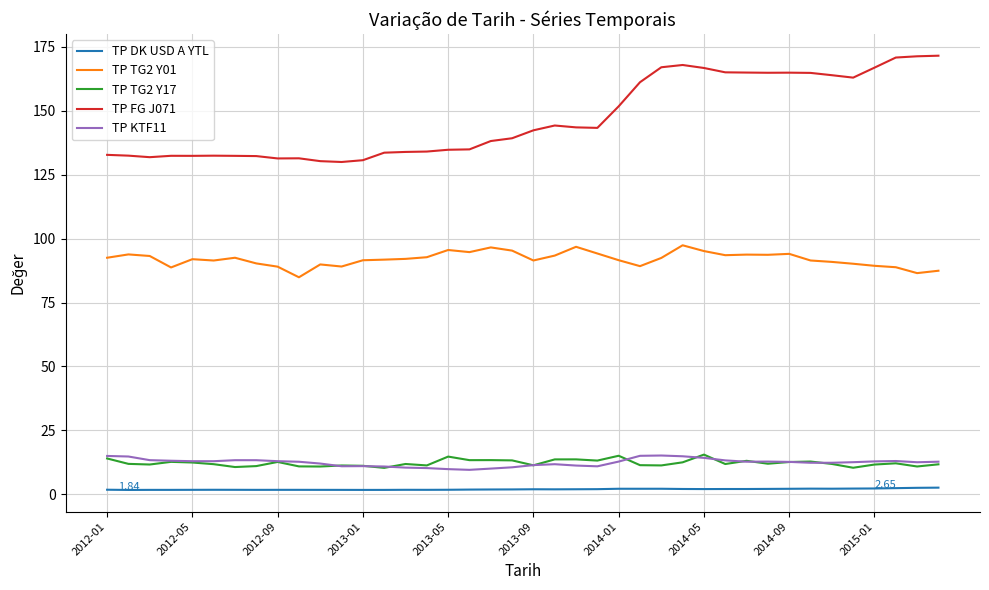

How many lines are shown in the chart?

5